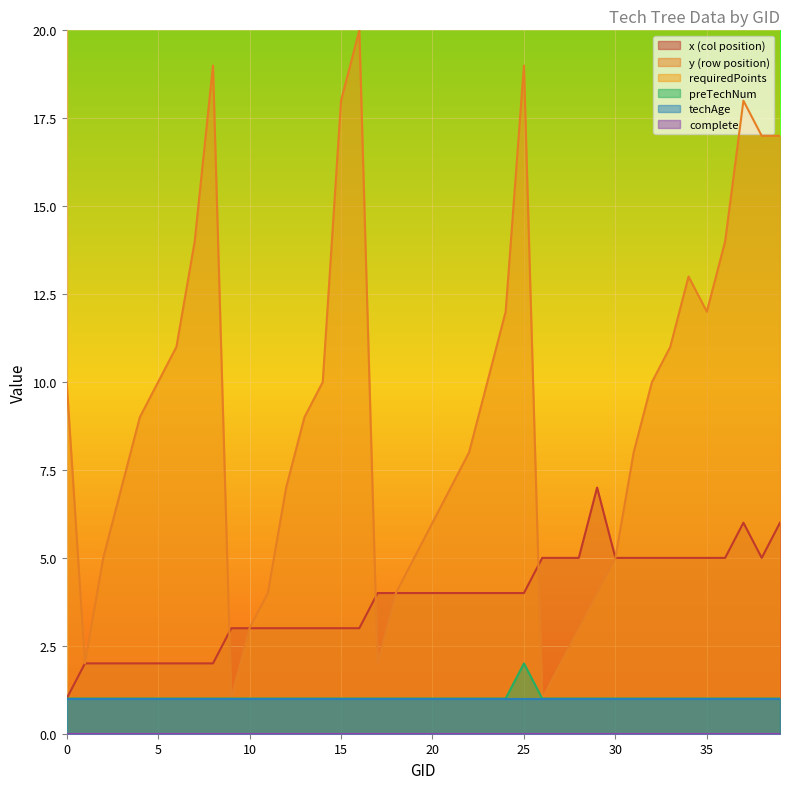

Which category has the highest value in the preTechNum series?

25